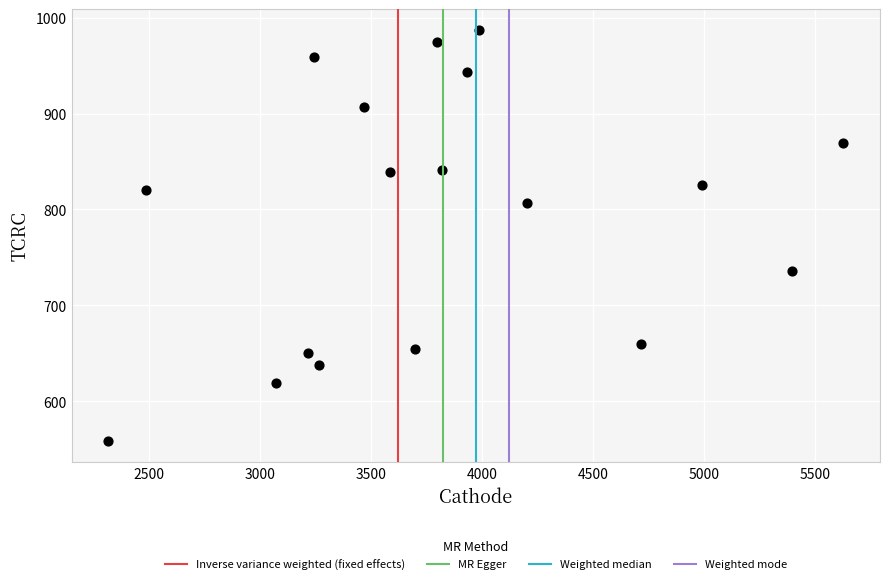

What is the range of X values (max minus min)?

3309.9